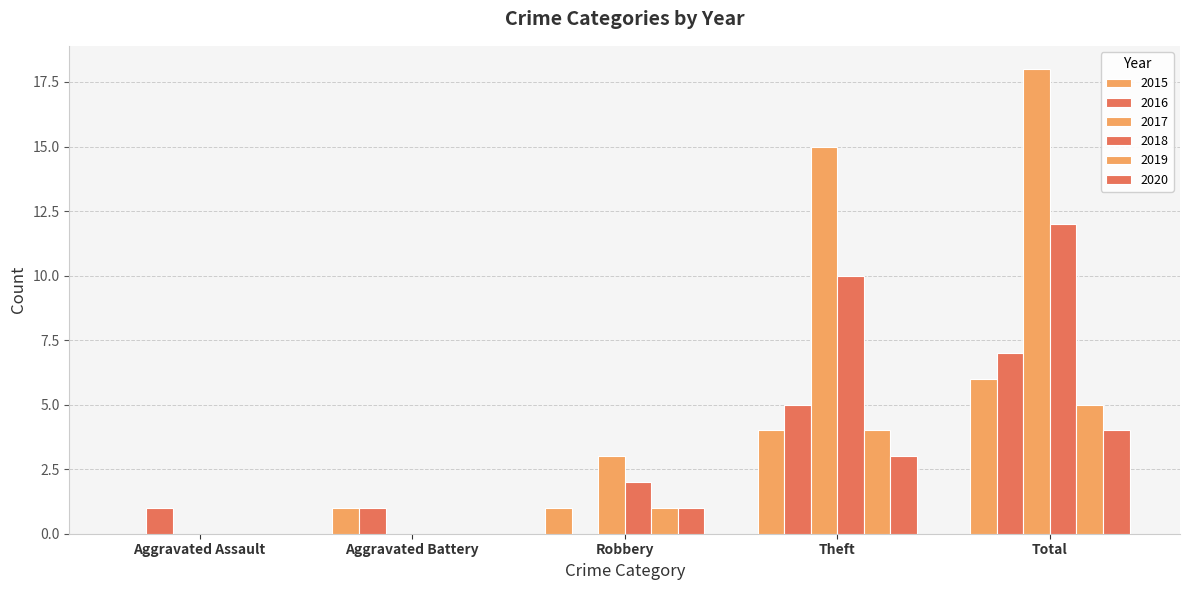

Reading left to right, transcribe all the data shown in this chart.

2015: 0	1	1	4	6
2016: 1	1	0	5	7
2017: 0	0	3	15	18
2018: 0	0	2	10	12
2019: 0	0	1	4	5
2020: 0	0	1	3	4